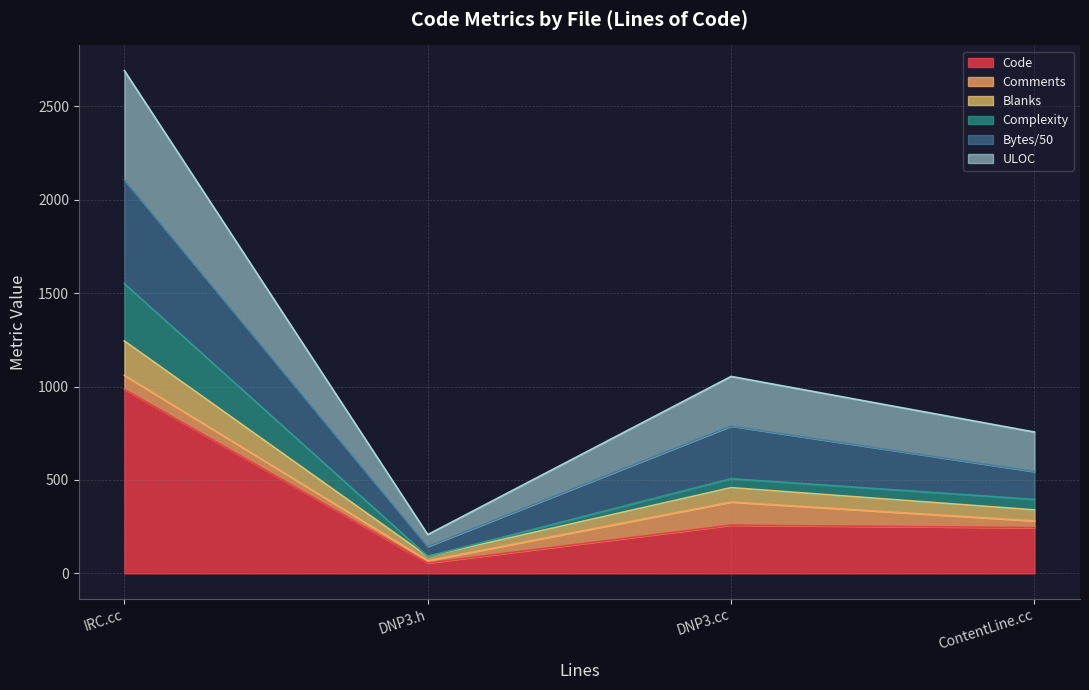

Which category has the highest value in the Code series?

IRC.cc